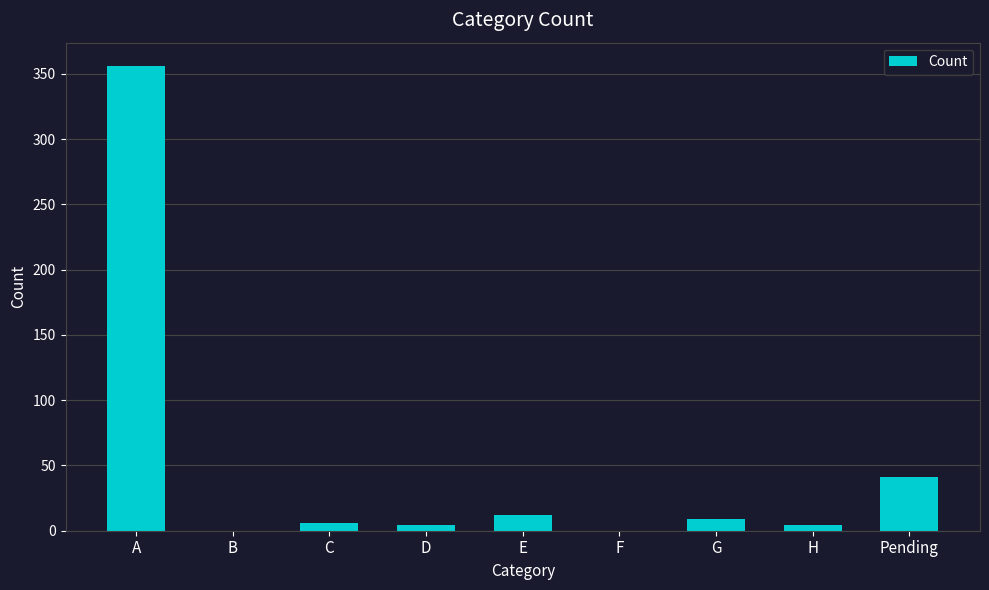

How many data points does each series have?

9